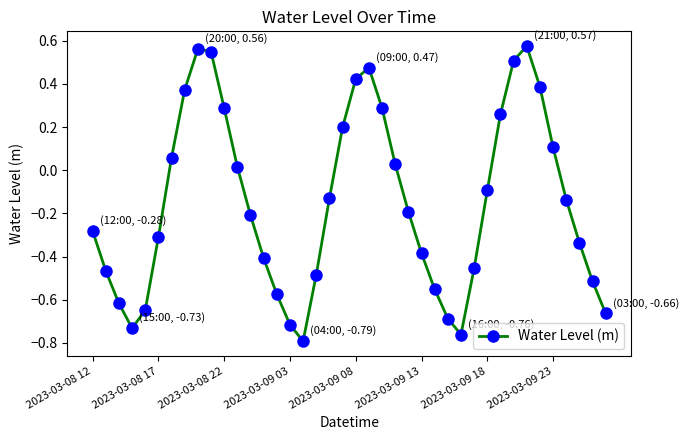

How many interior local valleys (lower than both neighbors) does the data have?

3